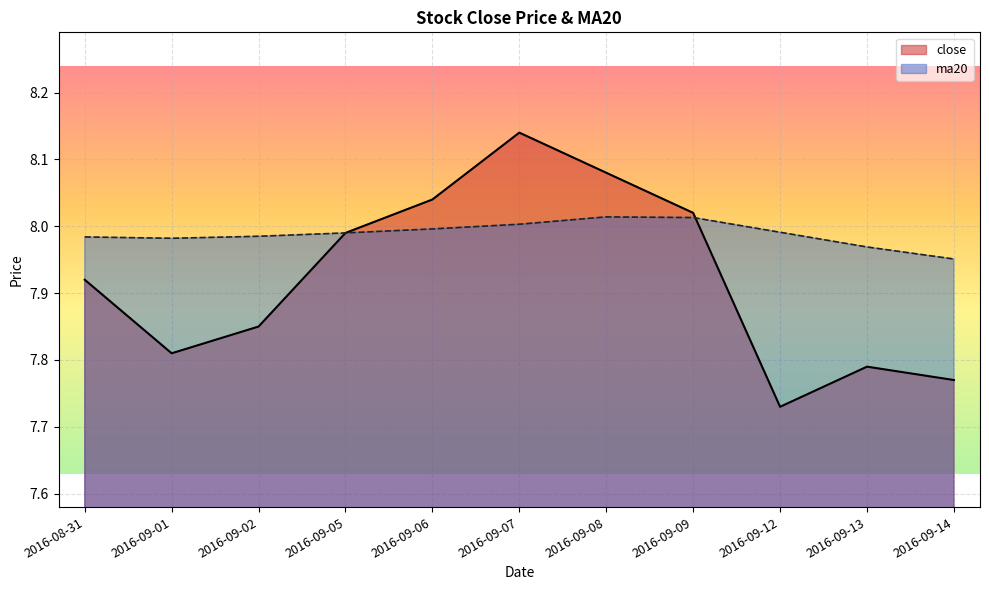

Does the chart display data point markers on the line(s)?

No